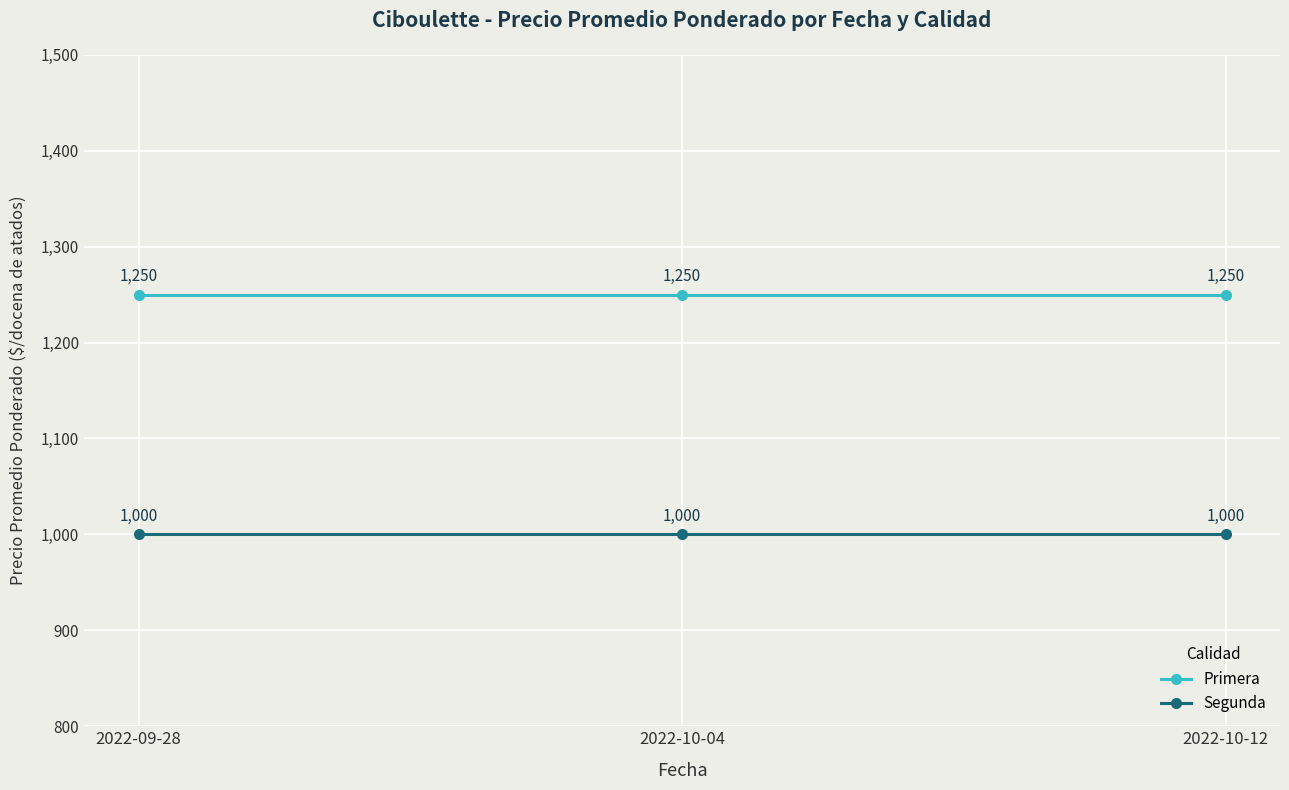

Rank the series at 2022-09-28 from highest to lowest value.

Primera, Segunda